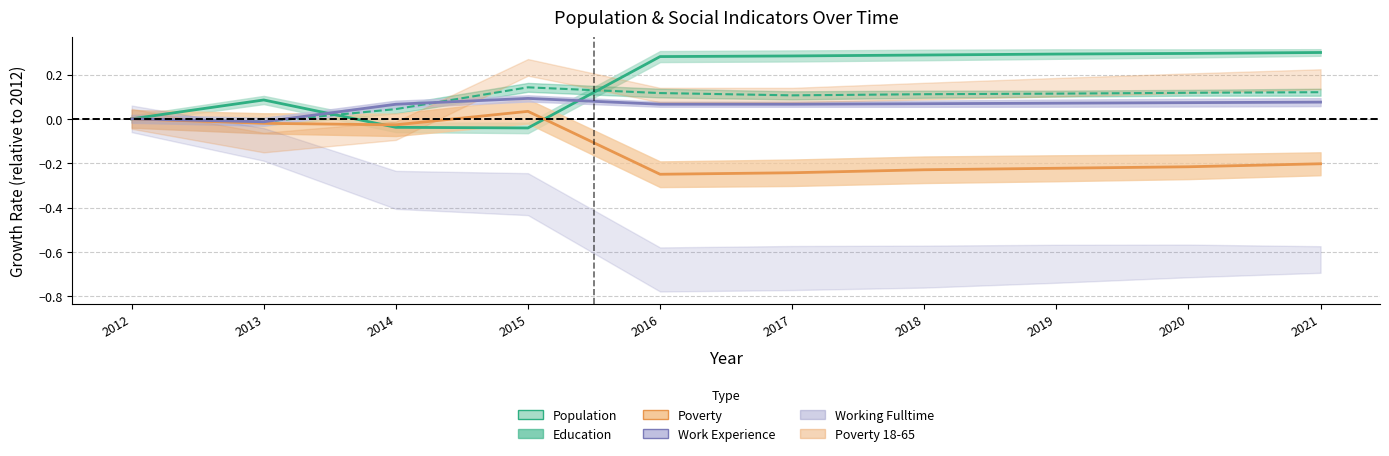

Rank the categories by Population value from highest to lowest.

2021, 2020, 2019, 2018, 2017, 2016, 2013, 2012, 2014, 2015